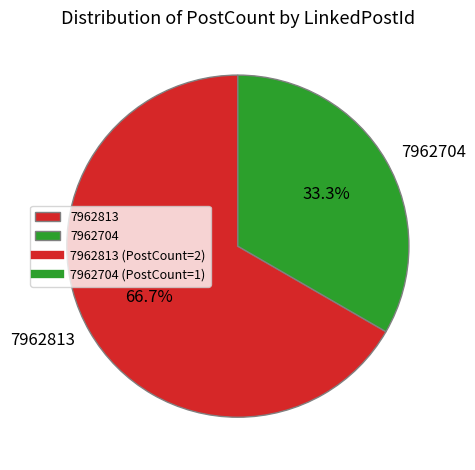

Is it true that 7962813 is 79% of the pie?

False